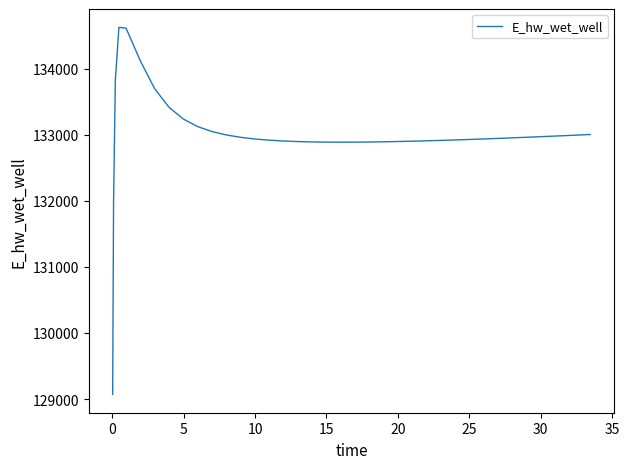

What is the greatest value displayed?

134628.0